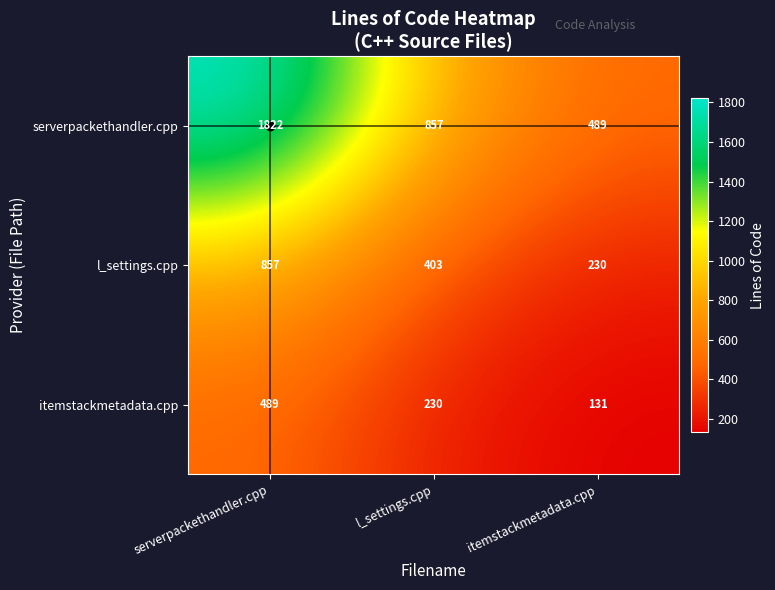

What is the greatest value displayed?

1822